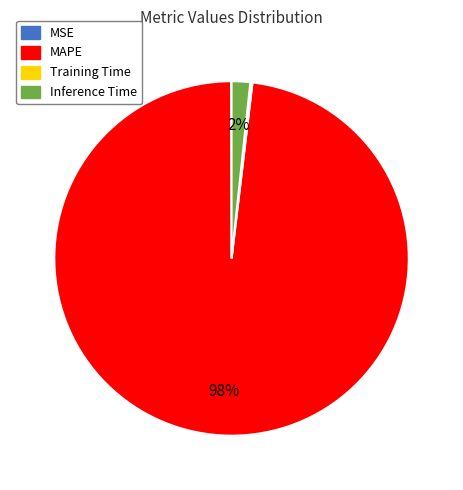

Do Inference Time and MAPE together represent more than half of the pie?

Yes